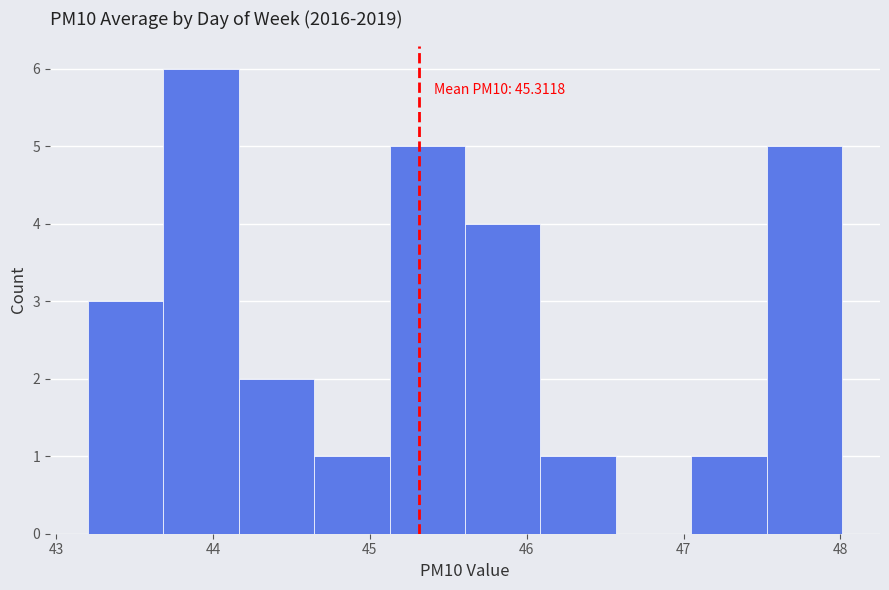

Over which range of the x-axis is the bar tallest?

43.7 to 44.2